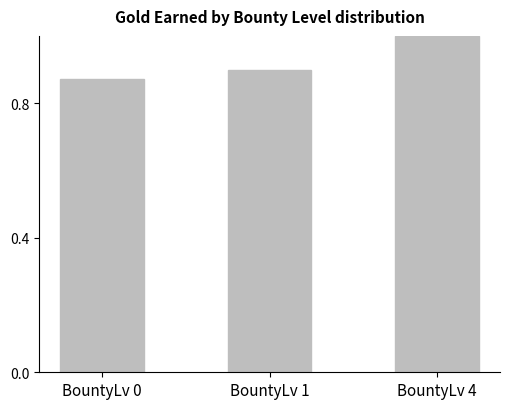

Does the chart contain stacked bars?

No